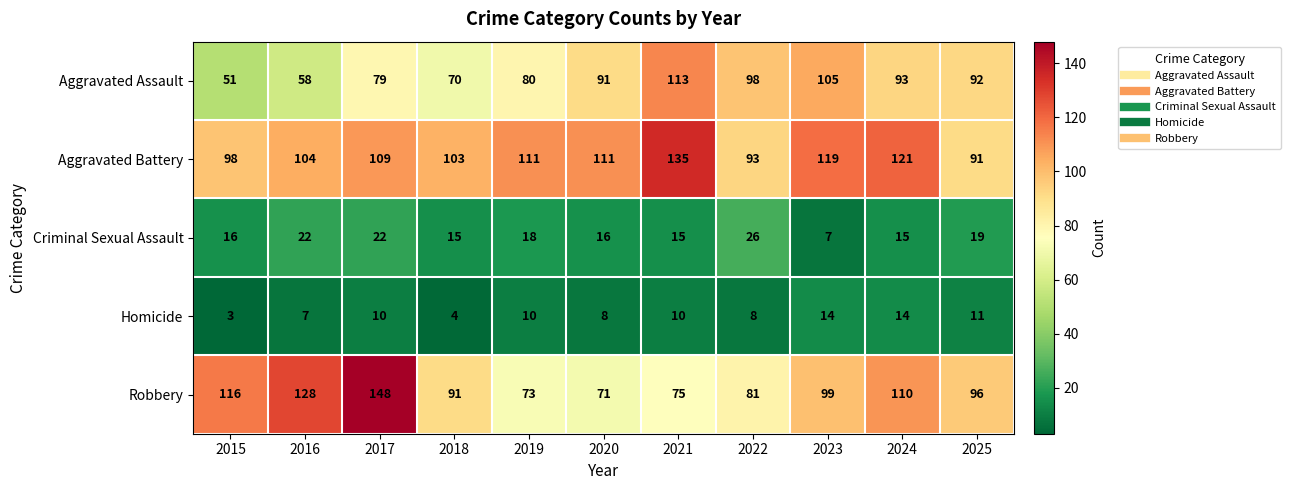

The Robbery series shows 96 at 2025. True or false?

True